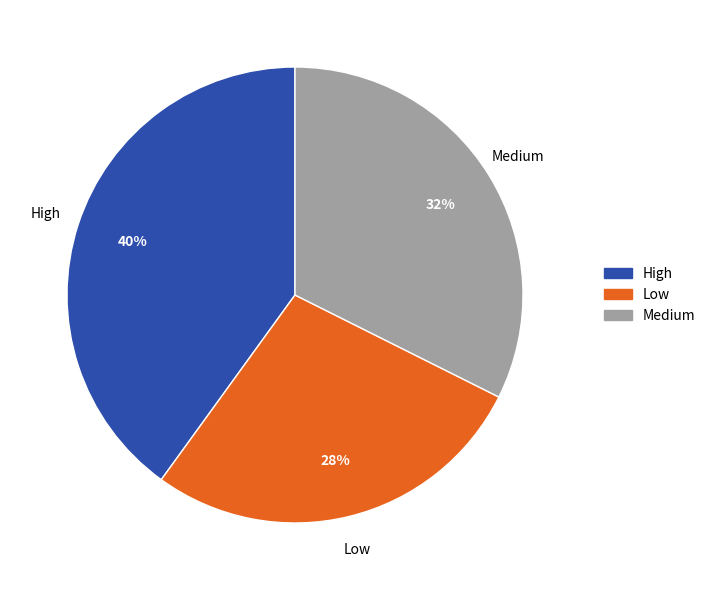

The High slice represents 40% of the pie. True or false?

True